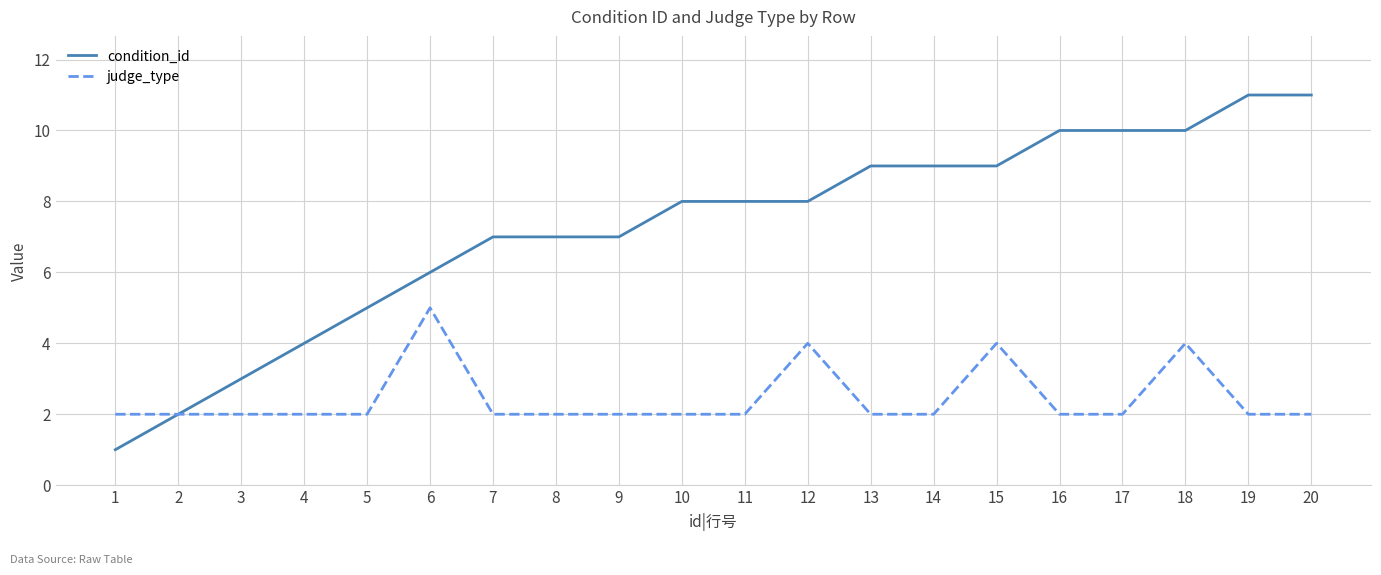

At which category is the sum across all series the highest?

18